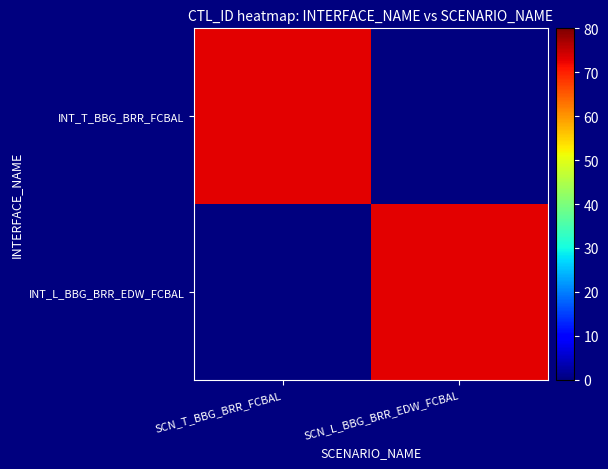

How many distinct data groups are displayed?

2